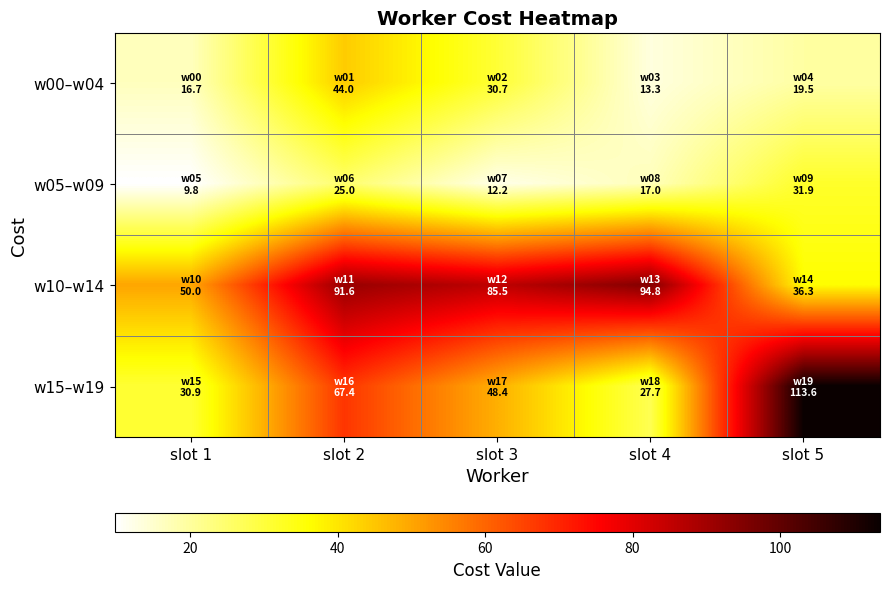

Between slot 4 and slot 5, which series saw the biggest shift?

w15–w19